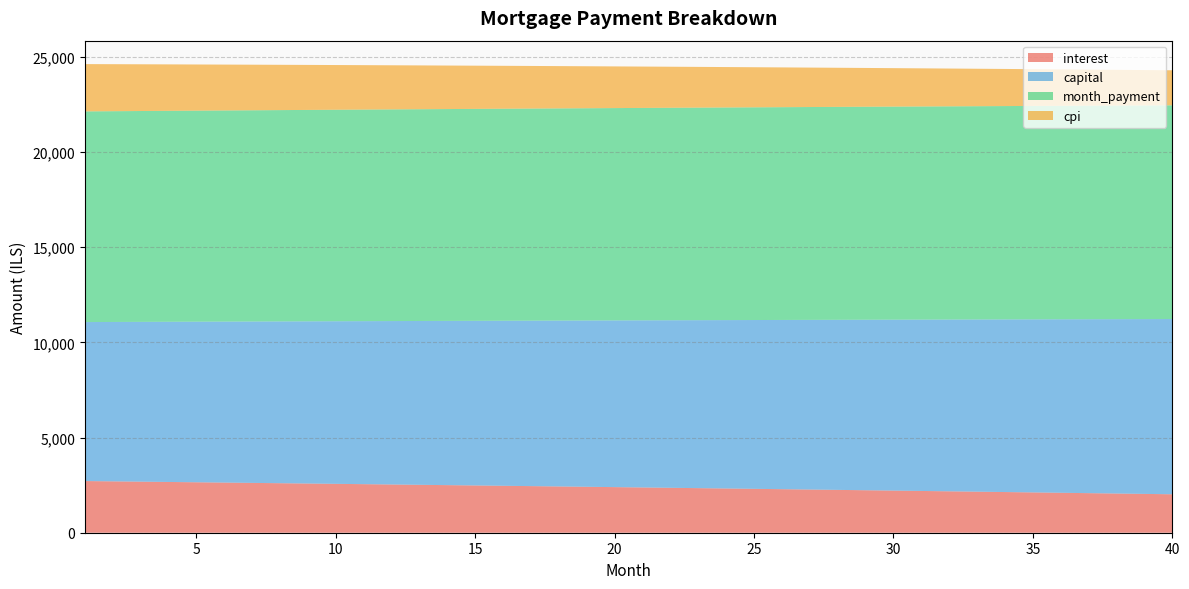

Reading left to right, list all the values displayed in this chart.

interest: 1=2715.1	2=2699.2	3=2683.2	4=2667.1	5=2650.9	6=2634.7	7=2618.3	8=2601.8	9=2585.2	10=2568.5	11=2551.8	12=2534.9	13=2517.9	14=2500.8	15=2483.7	16=2466.4	17=2449.0	18=2431.5	19=2413.9	20=2396.2	21=2378.4	22=2360.5	23=2342.5	24=2324.4	25=2306.2	26=2287.9	27=2269.5	28=2251.0	29=2232.3	30=2213.6	31=2194.7	32=2175.8	33=2156.7	34=2137.5	35=2118.2	36=2098.8	37=2079.3	38=2059.7	39=2040.0	40=2020.1
capital: 1=8354.2	2=8375.1	3=8396.0	4=8417.0	5=8438.0	6=8459.1	7=8480.3	8=8501.5	9=8522.7	10=8544.0	11=8565.4	12=8586.8	13=8608.3	14=8629.8	15=8651.4	16=8673.0	17=8694.7	18=8716.4	19=8738.2	20=8760.0	21=8781.9	22=8803.9	23=8825.9	24=8848.0	25=8870.1	26=8892.3	27=8914.5	28=8936.8	29=8959.1	30=8981.5	31=9004.0	32=9026.5	33=9049.1	34=9071.7	35=9094.4	36=9117.1	37=9139.9	38=9162.7	39=9185.6	40=9208.6
month_payment: 1=11069.3	2=11074.3	3=11079.2	4=11084.1	5=11089.0	6=11093.8	7=11098.5	8=11103.3	9=11107.9	10=11112.6	11=11117.2	12=11121.7	13=11126.2	14=11130.6	15=11135.0	16=11139.4	17=11143.7	18=11147.9	19=11152.1	20=11156.3	21=11160.4	22=11164.4	23=11168.5	24=11172.4	25=11176.3	26=11180.2	27=11184.0	28=11187.7	29=11191.4	30=11195.1	31=11198.7	32=11202.3	33=11205.7	34=11209.2	35=11212.6	36=11215.9	37=11219.2	38=11222.4	39=11225.6	40=11228.7
cpi: 1=2485.4	2=2470.6	3=2455.8	4=2440.9	5=2425.9	6=2410.8	7=2395.7	8=2380.4	9=2365.1	10=2349.6	11=2334.1	12=2318.4	13=2302.7	14=2286.9	15=2271.0	16=2255.0	17=2238.9	18=2222.7	19=2206.4	20=2190.0	21=2173.5	22=2157.0	23=2140.3	24=2123.5	25=2106.6	26=2089.7	27=2072.6	28=2055.5	29=2038.2	30=2020.8	31=2003.4	32=1985.8	33=1968.2	34=1950.4	35=1932.6	36=1914.6	37=1896.5	38=1878.4	39=1860.1	40=1841.7